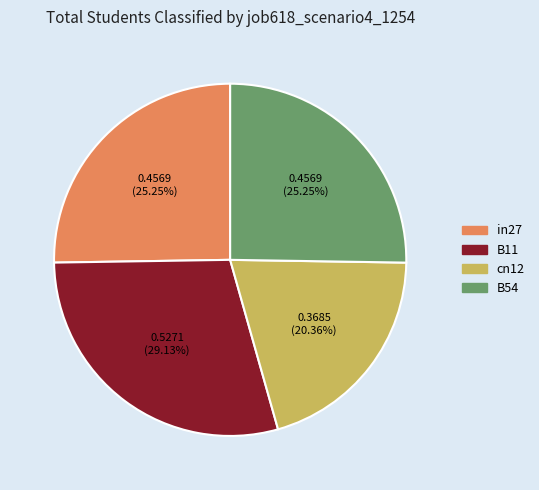

Is there any slice that represents more than half of the pie?

No